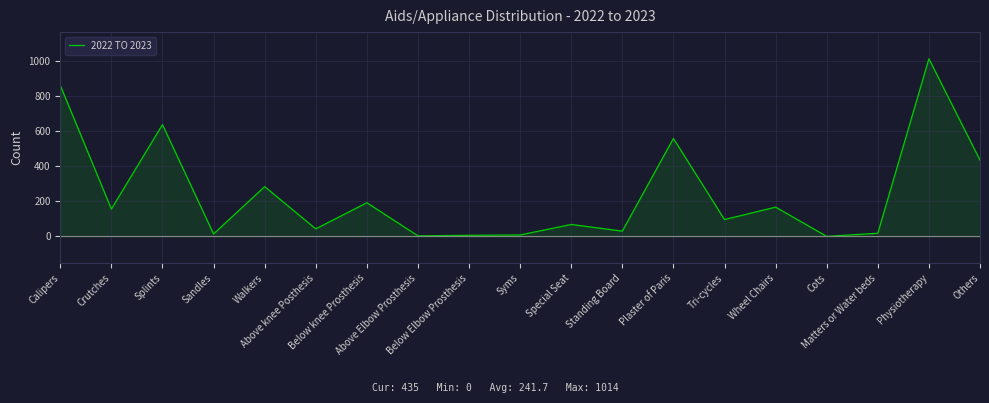

Which category has the highest value across all series?

Physiotherapy